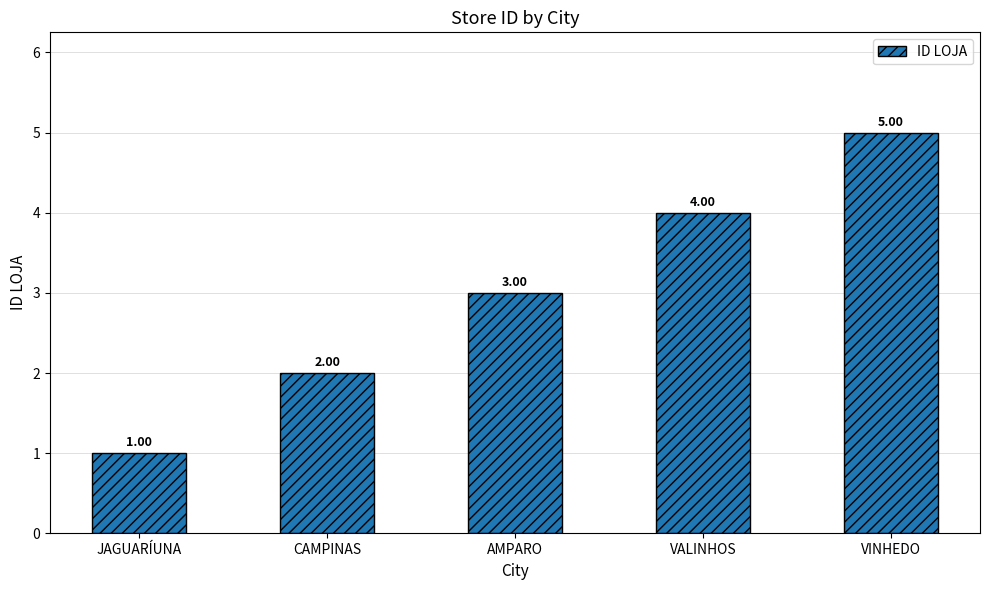

What is the sum of the values at VALINHOS and VINHEDO?

9